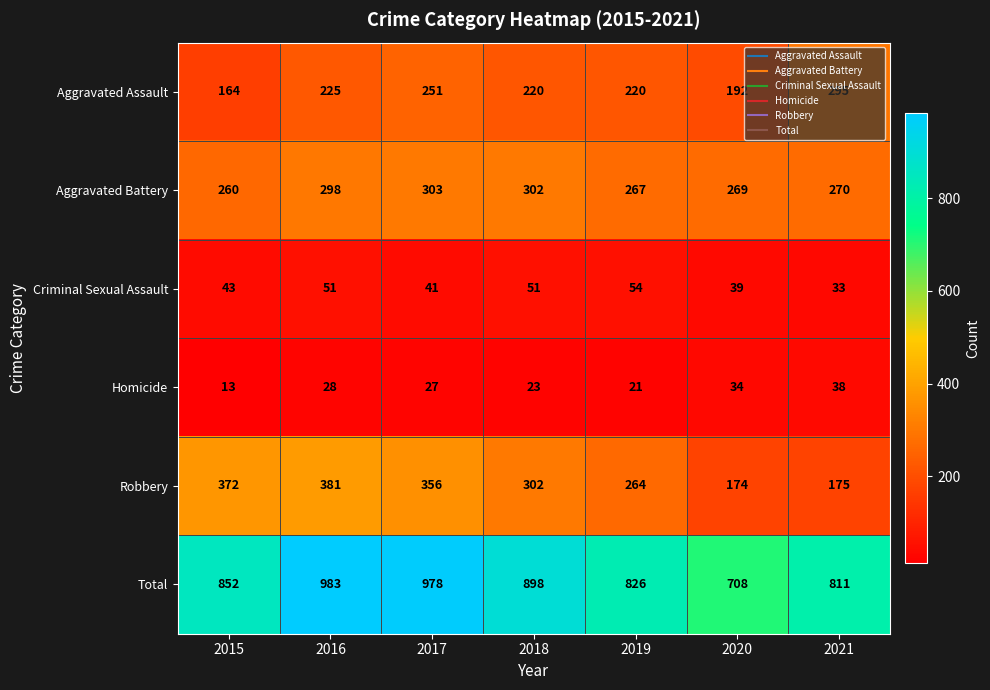

Which category has the highest value in the Homicide series?

2021